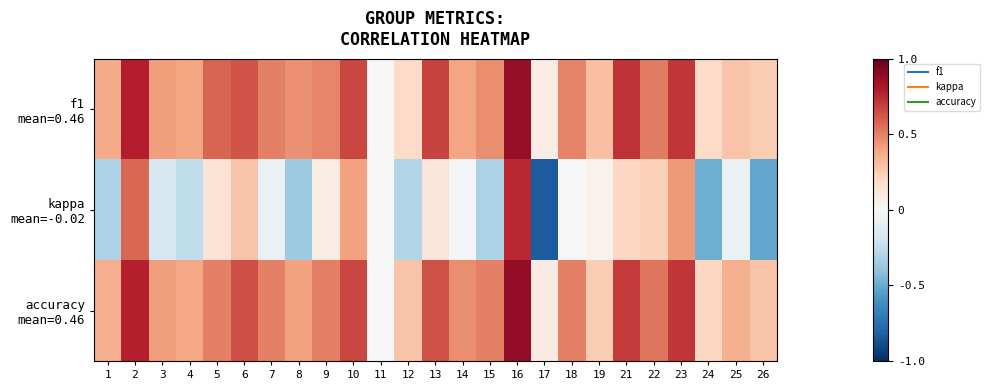

What is the smallest value displayed?

-0.8